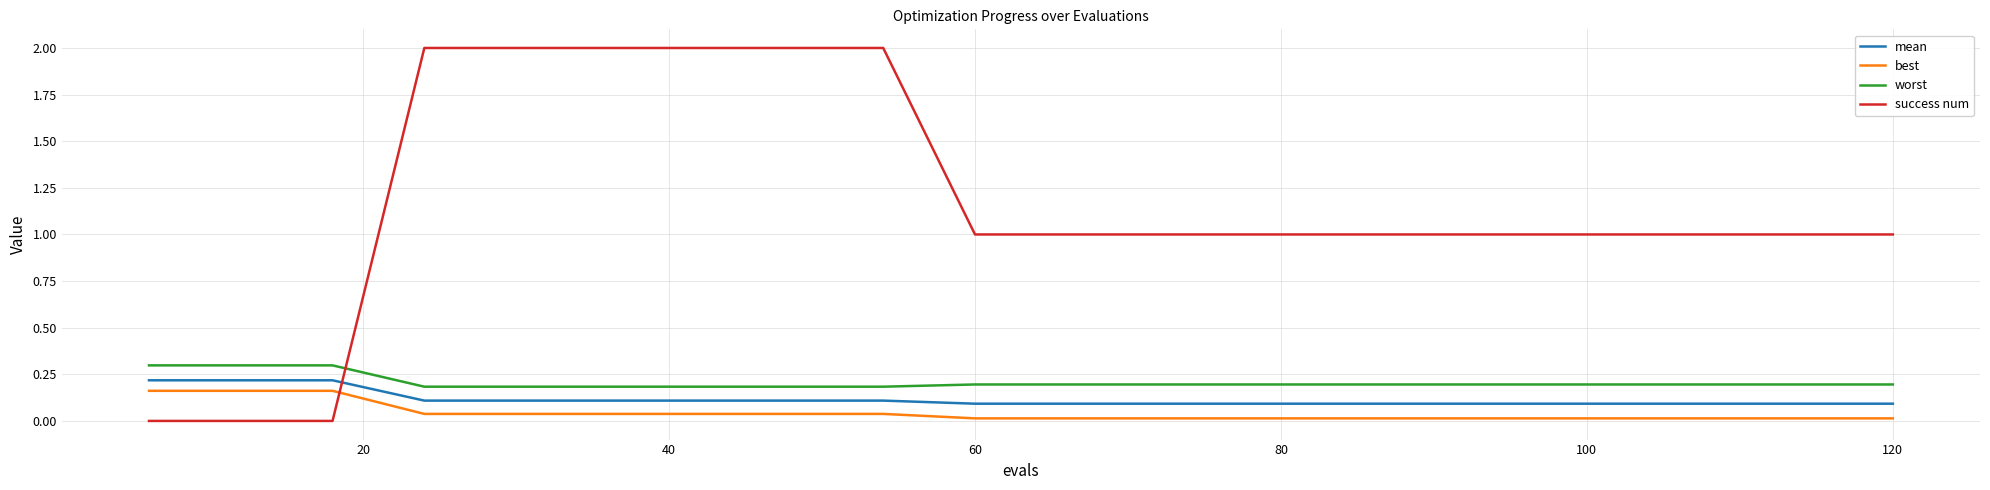

How many lines are shown in the chart?

4